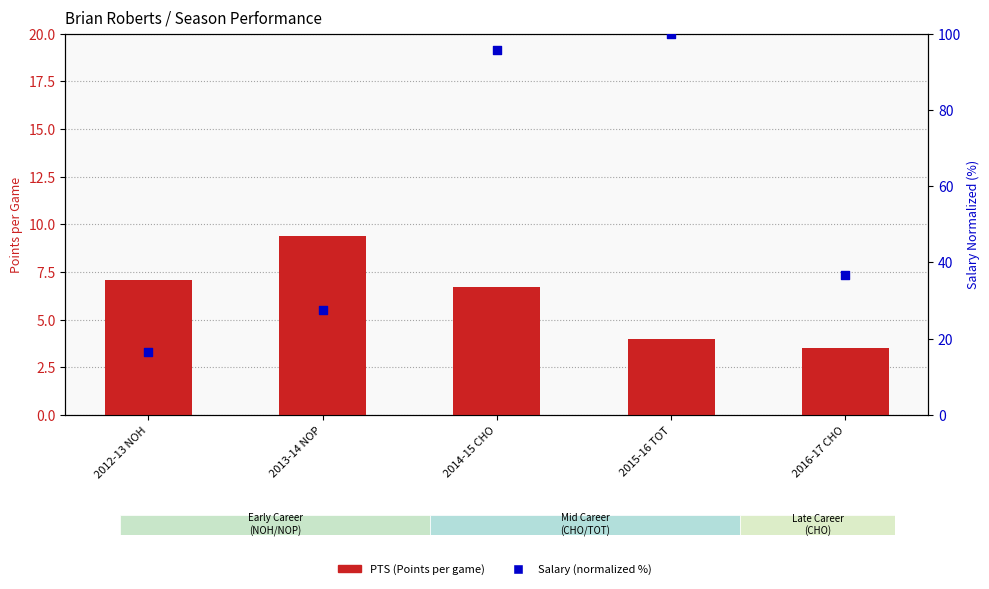

Is the value of PTS (Points per game) at 2013-14 NOP greater than the value of Salary (normalized %) at 2013-14 NOP?

No